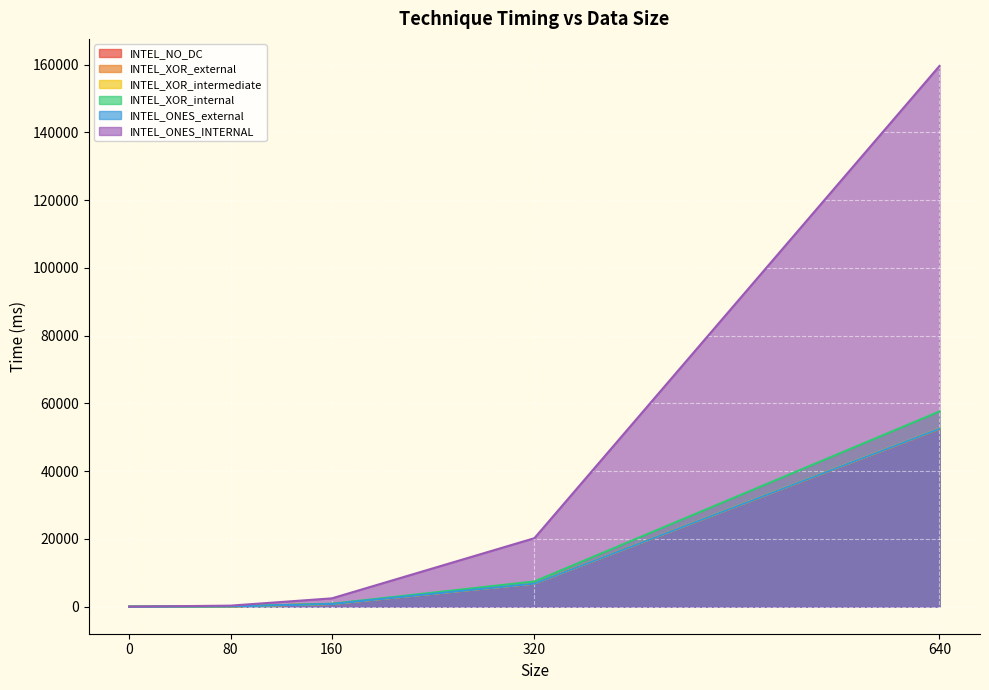

What is the total value across all series at 640?

427213.6